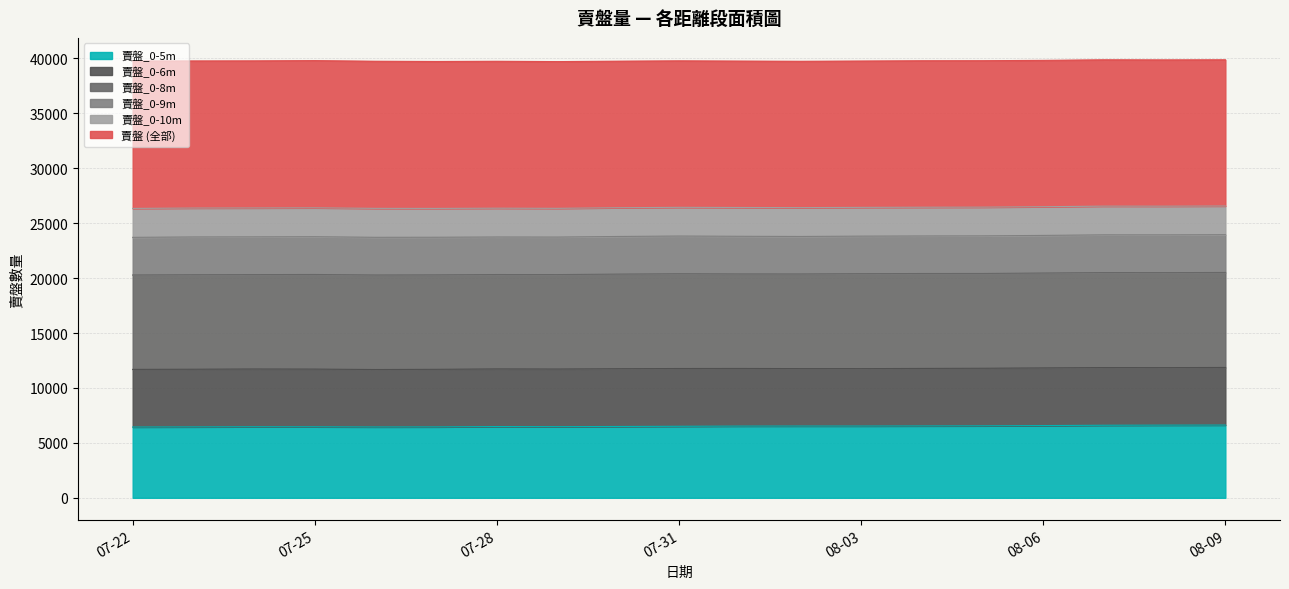

What are all the series names shown in the legend?

賣盤_0-5m, 賣盤_0-6m, 賣盤_0-8m, 賣盤_0-9m, 賣盤_0-10m, 賣盤 (全部)